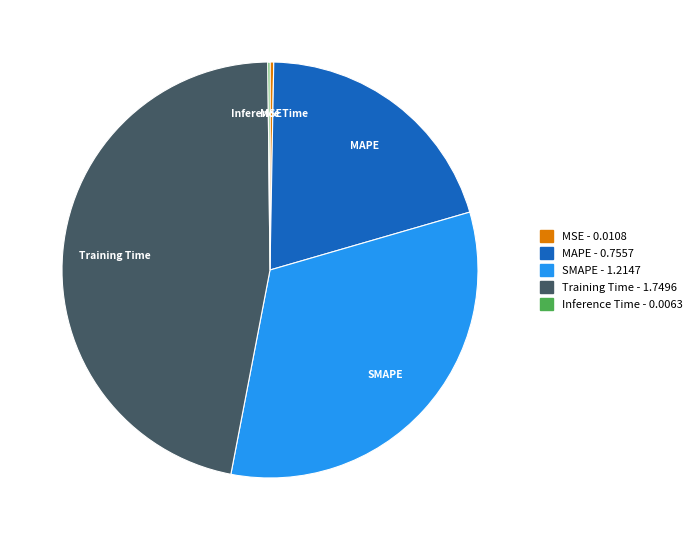

Which slice is the largest?

Training Time